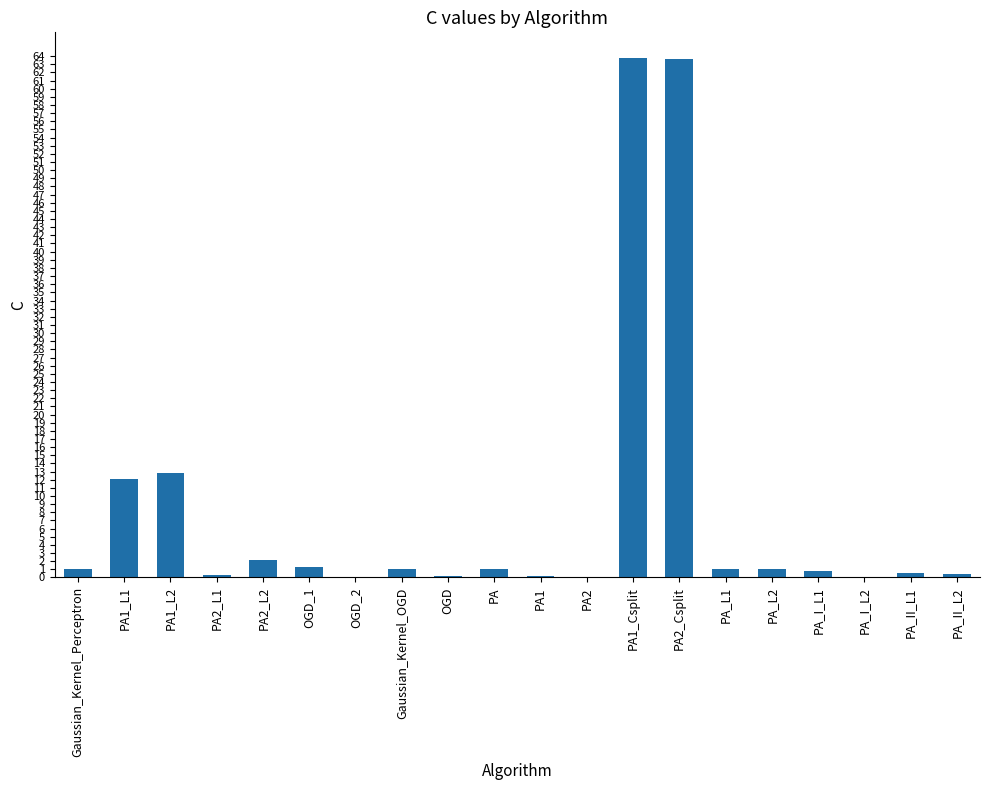

How many series are shown in this chart?

1